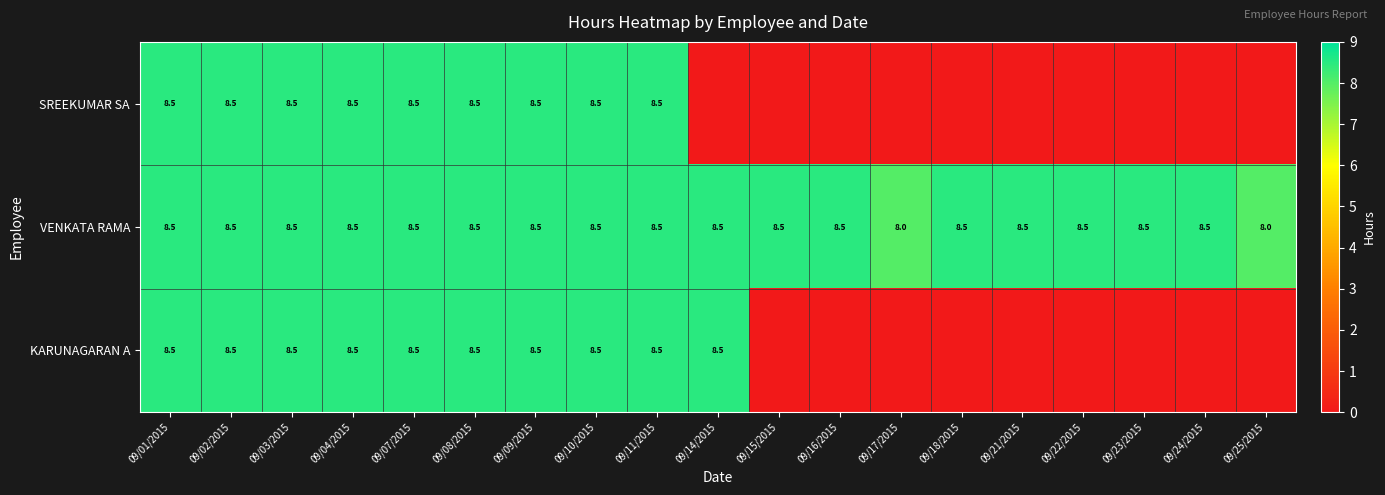

Is it true that SREEKUMAR SA equals 8.5 at 09/09/2015?

True